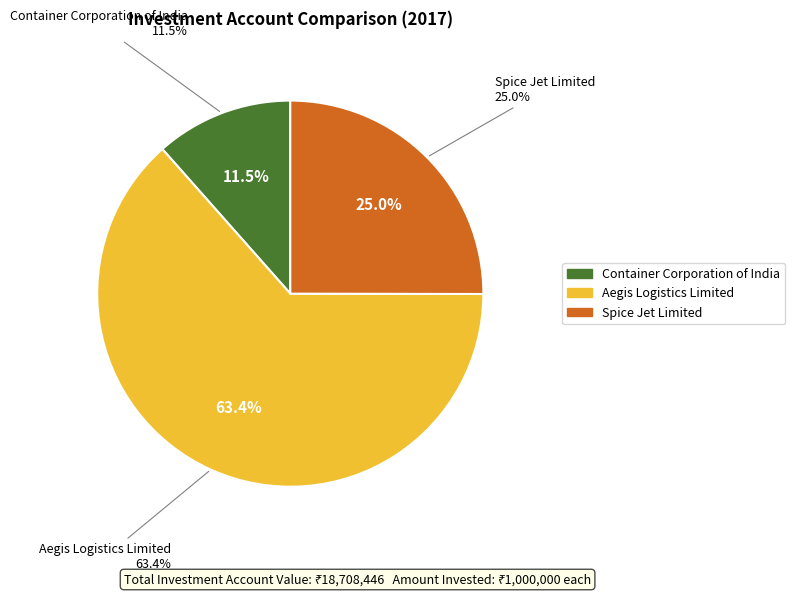

Which category has the smallest portion of the pie?

Container Corporation of India